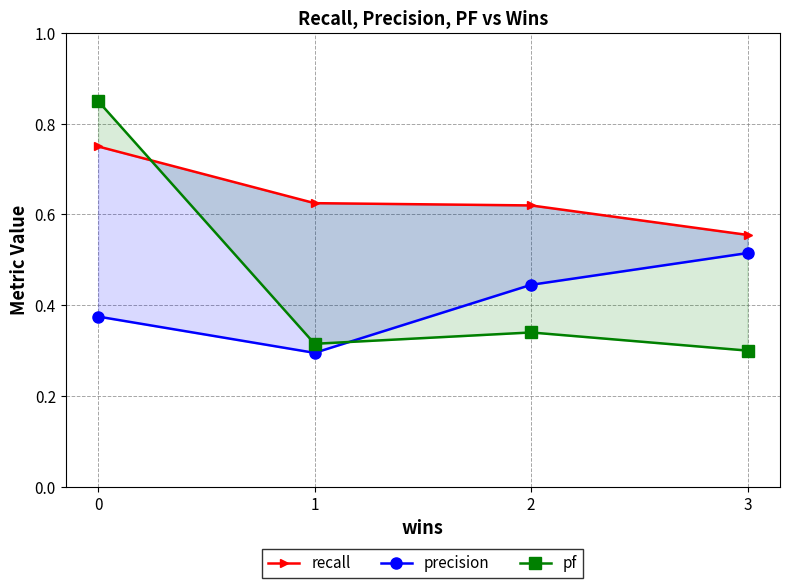

Is this an area chart (filled region under the line)?

No